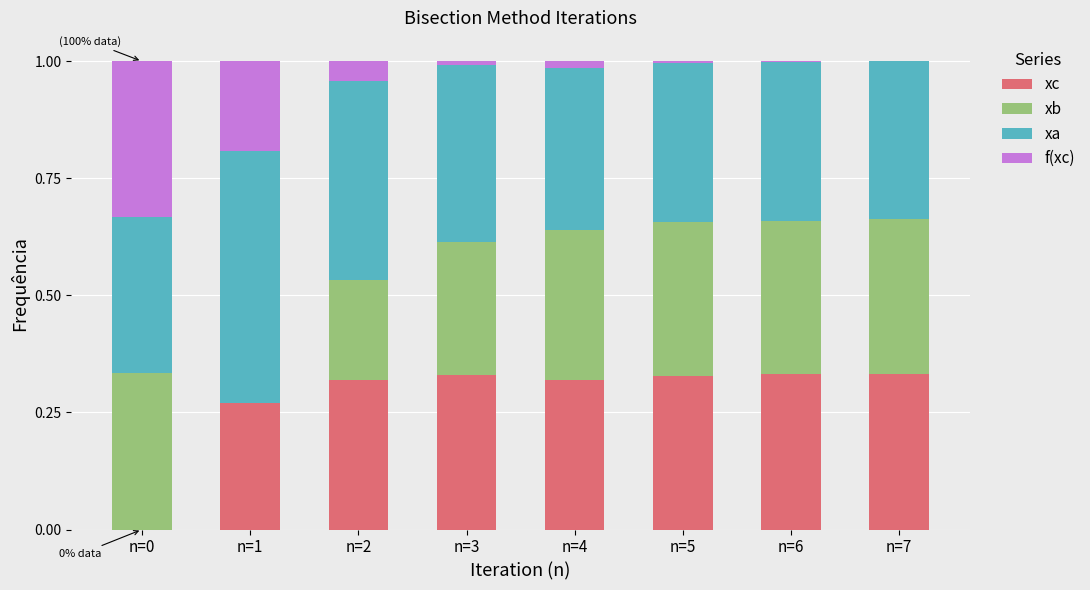

Are the bars horizontal?

No